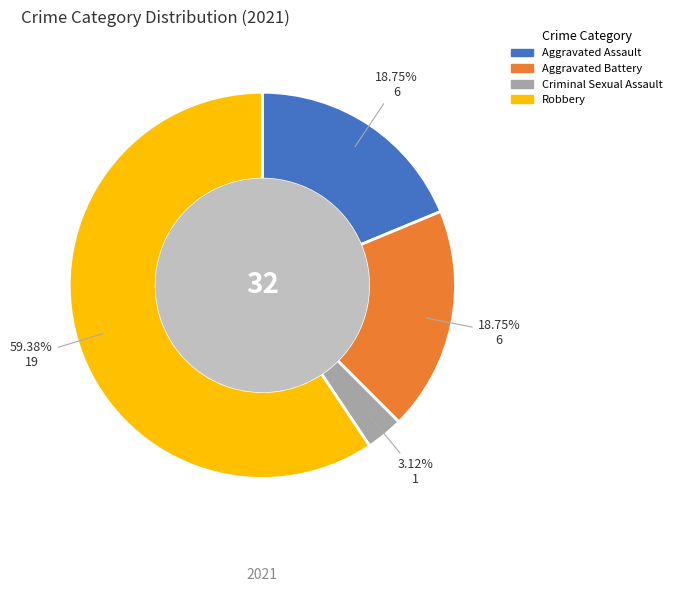

The Aggravated Battery slice represents 19% of the pie. True or false?

True